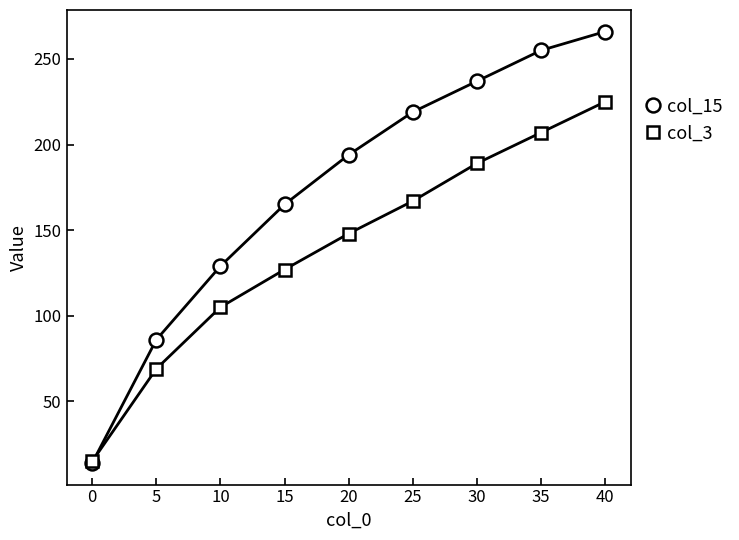

What is the average value of the col_3 series?

139